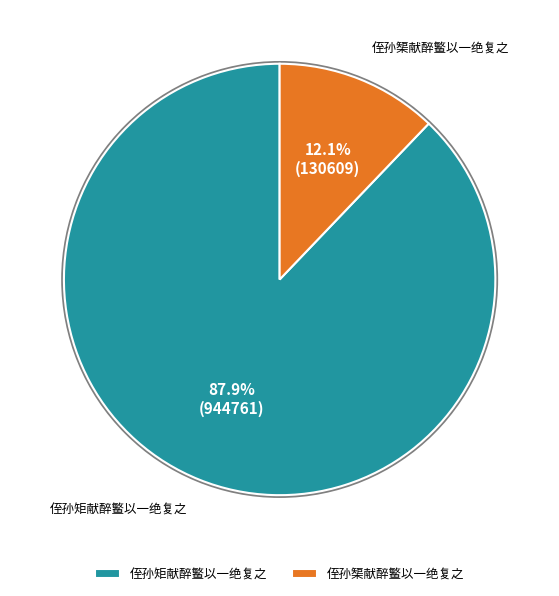

What is the majority slice?

侄孙矩献醉鳘以一绝复之